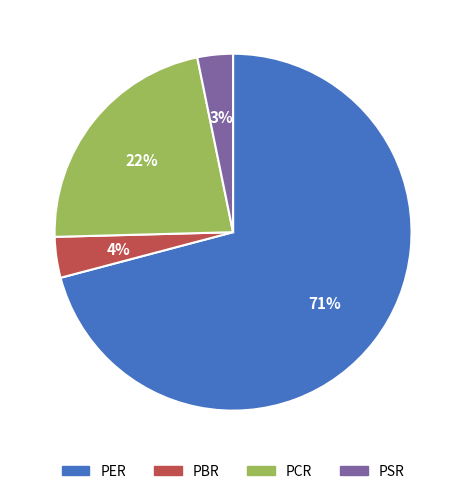

To the nearest percent, what is the difference between the PER and PBR slice percentages?

67%